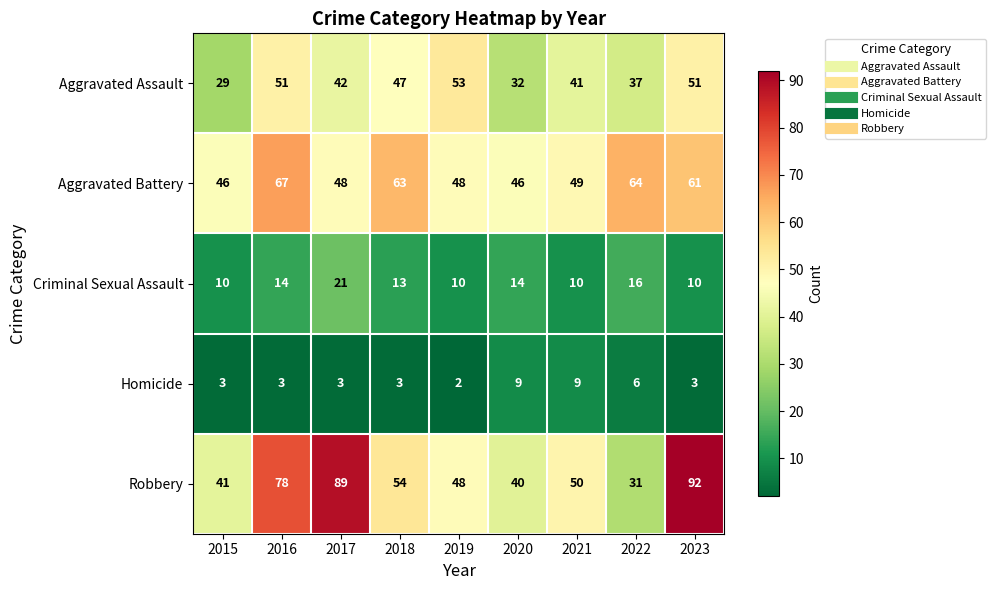

At which label does Robbery first exceed 50?

2016